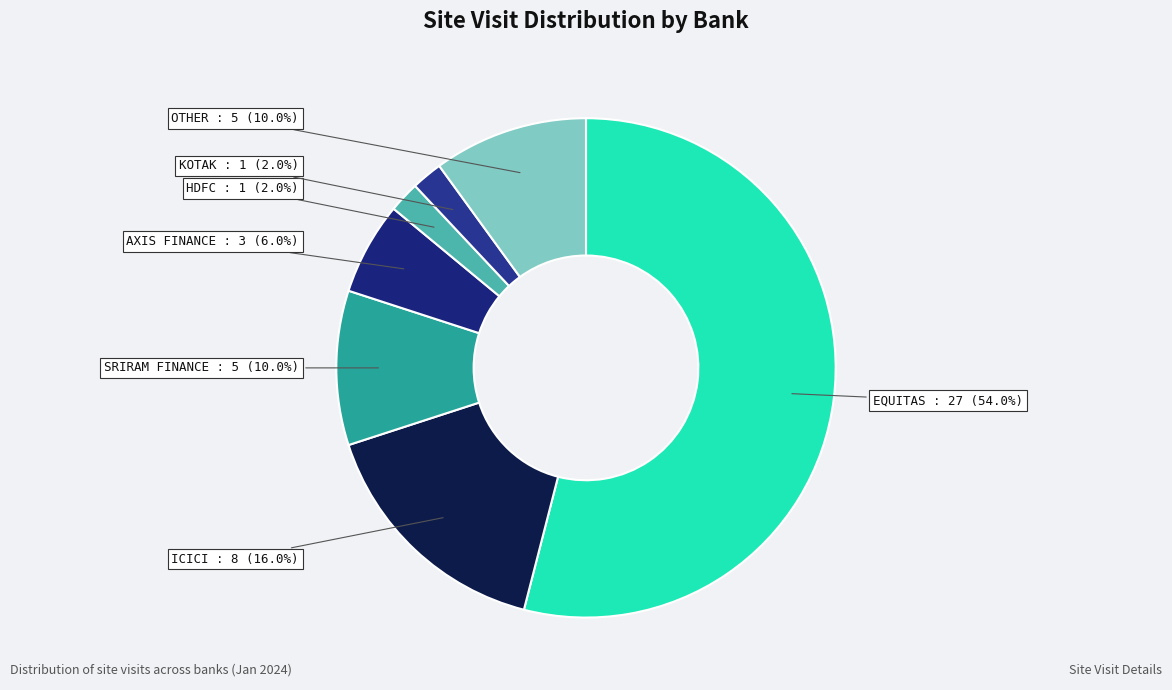

How many segments does this pie chart have?

7